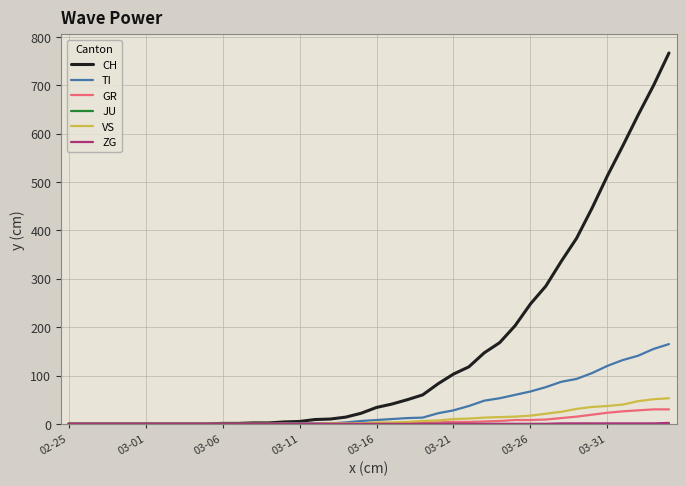

What is the difference between the maximum and minimum values in the VS series?

53